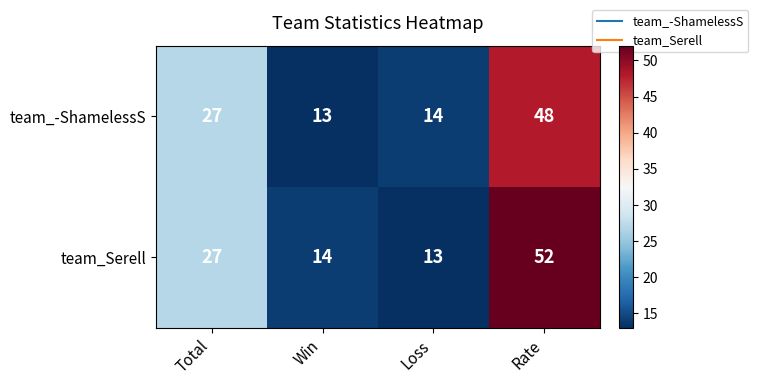

Between Total and Win, which series saw the biggest shift?

team_-ShamelessS